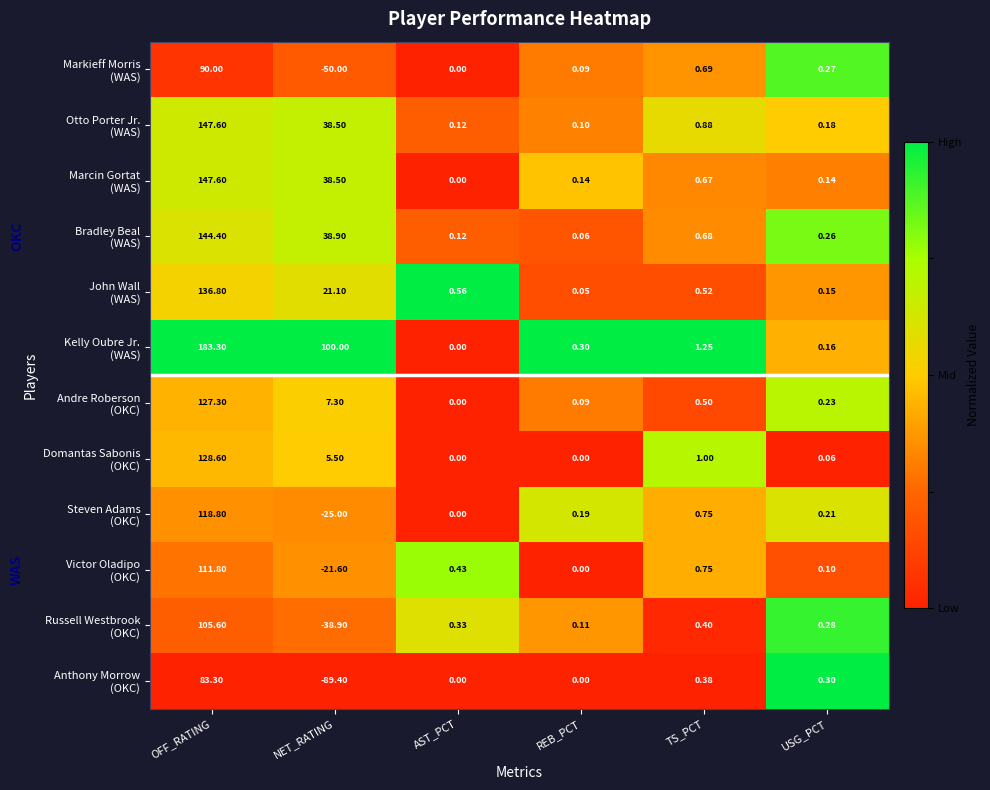

At which category is the sum across all series the highest?

OFF_RATING